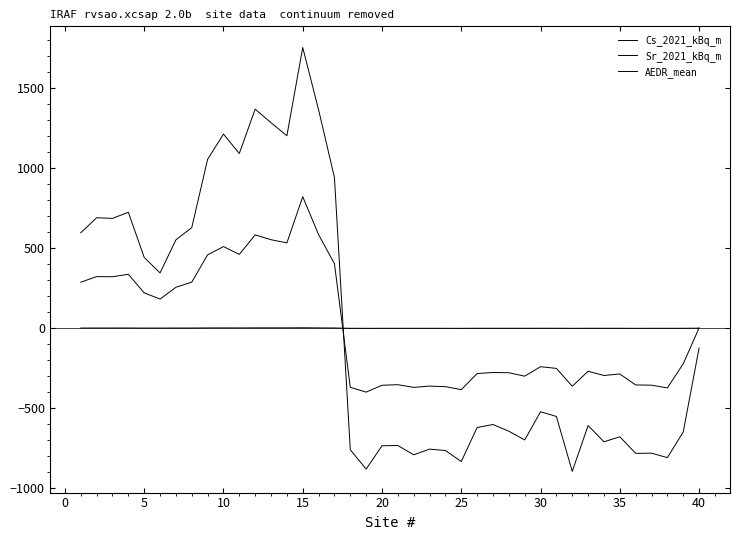

How many lines are shown in the chart?

3